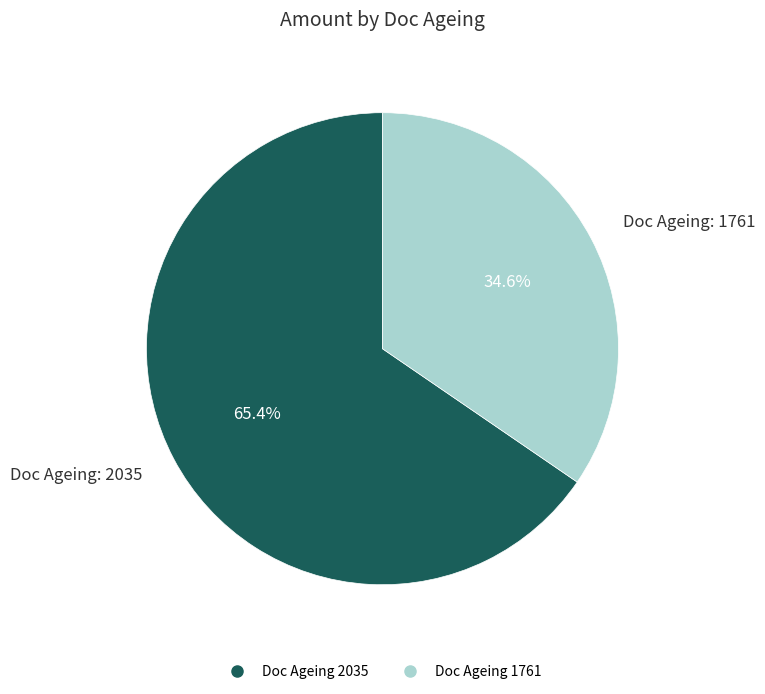

Does any single category account for the majority?

Yes